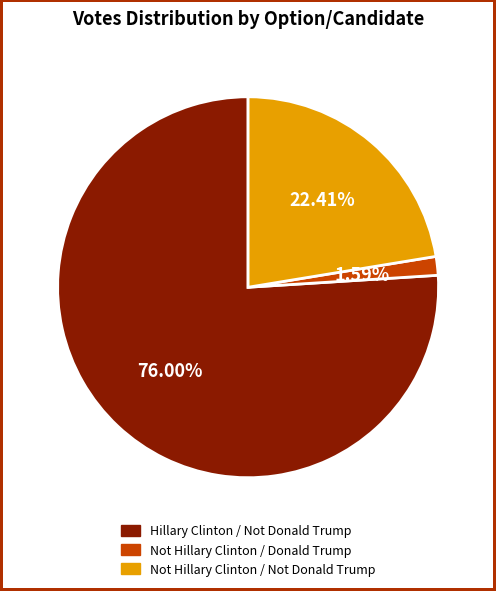

Is there any slice that represents more than half of the pie?

Yes